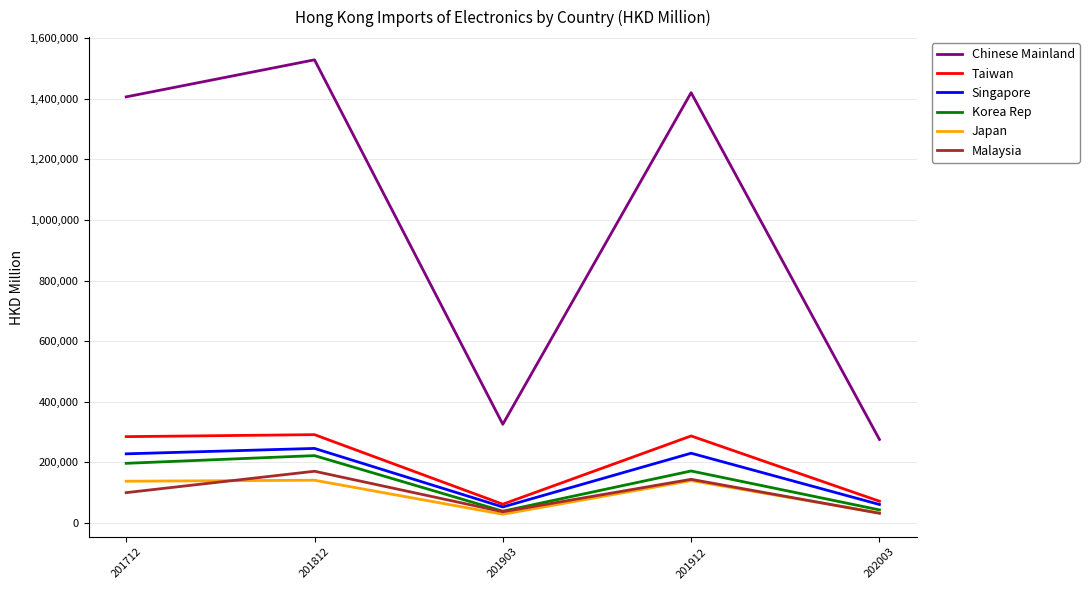

What is the total value across all series at 201712?

2352975.8